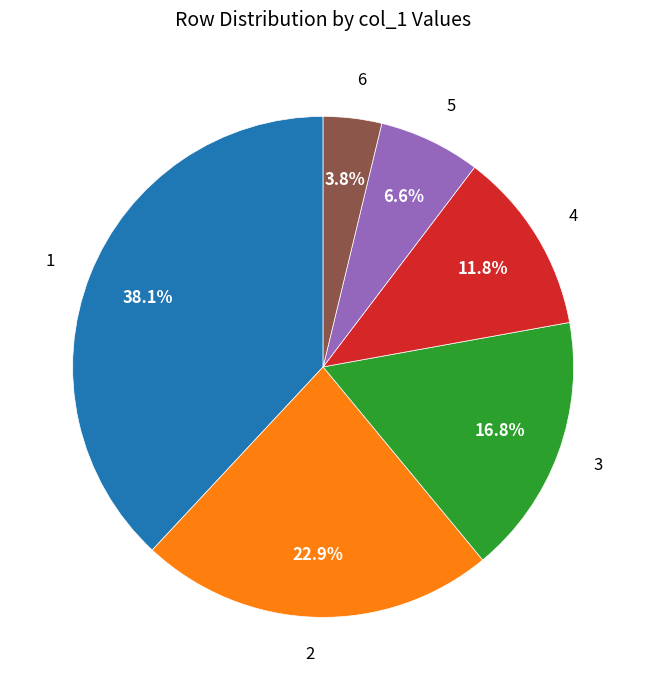

Combined, what portion of the pie is 5 and 2?

29.5%